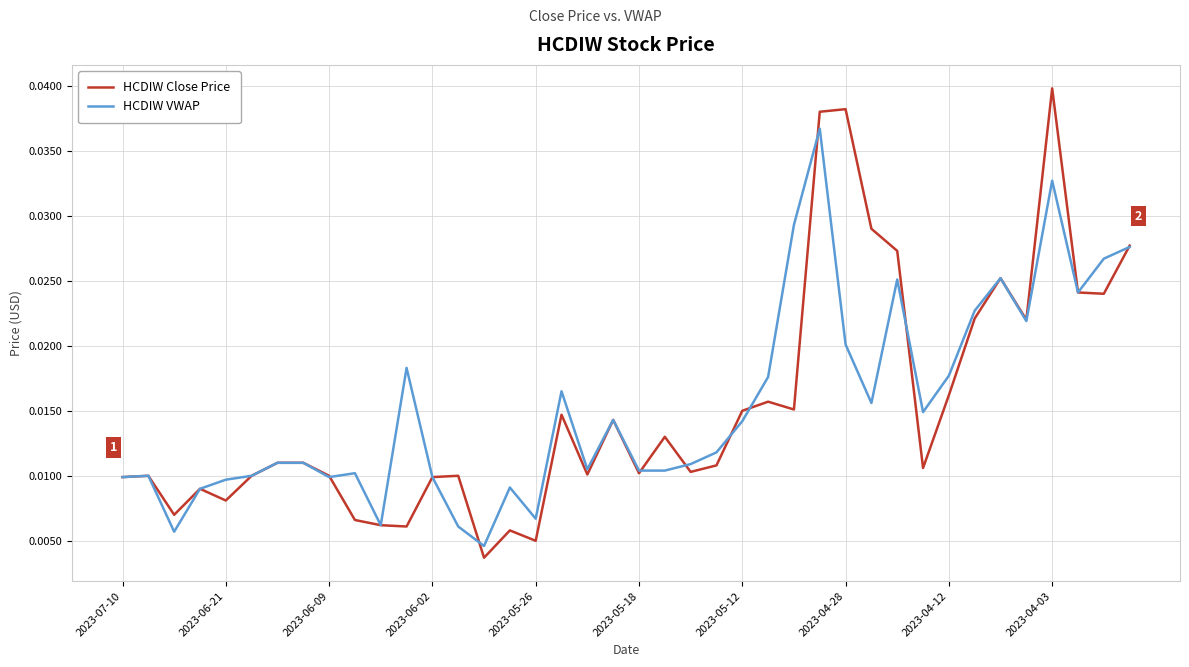

Which series has the largest range (max minus min)?

HCDIW Close Price